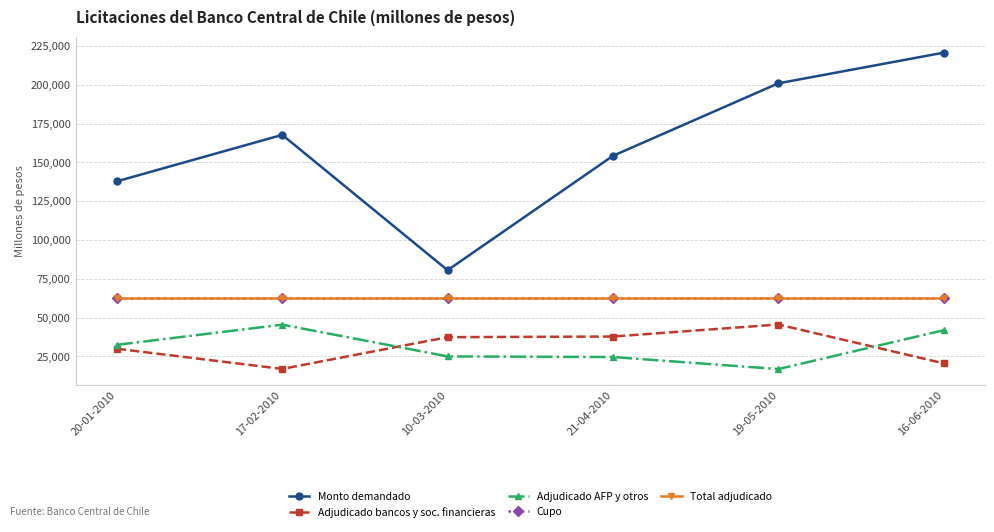

Read the Adjudicado bancos y soc. financieras value at 21-04-2010, to the nearest 100.

37800